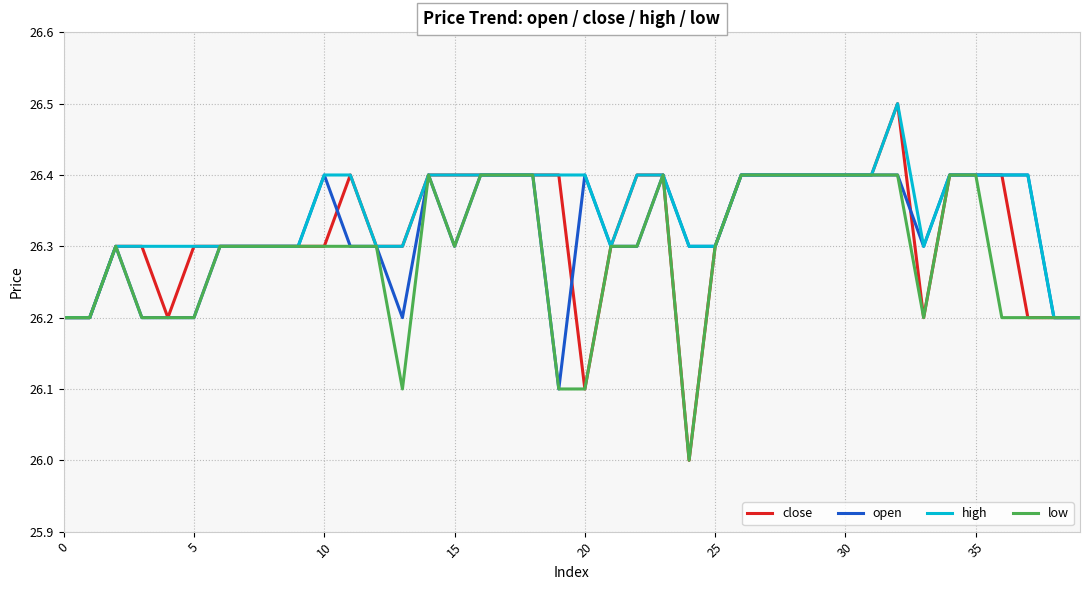

Count the open values in the range 26 to 27.

40